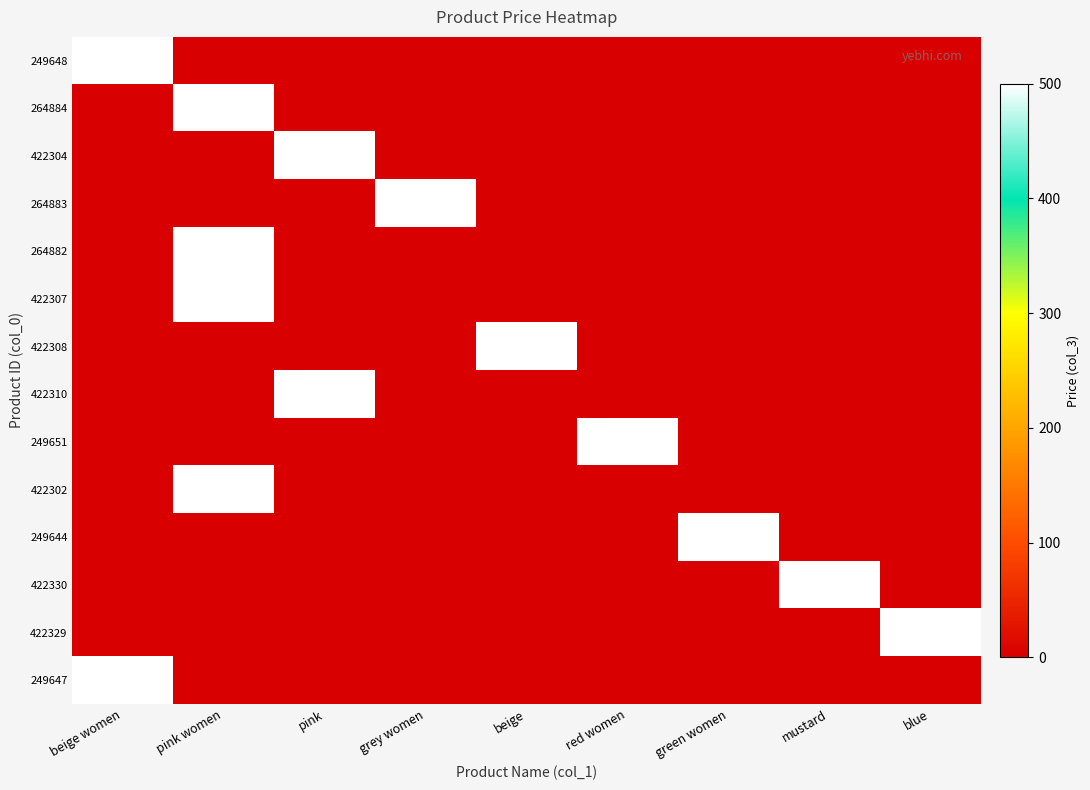

What is the total value across all series at red women?

500